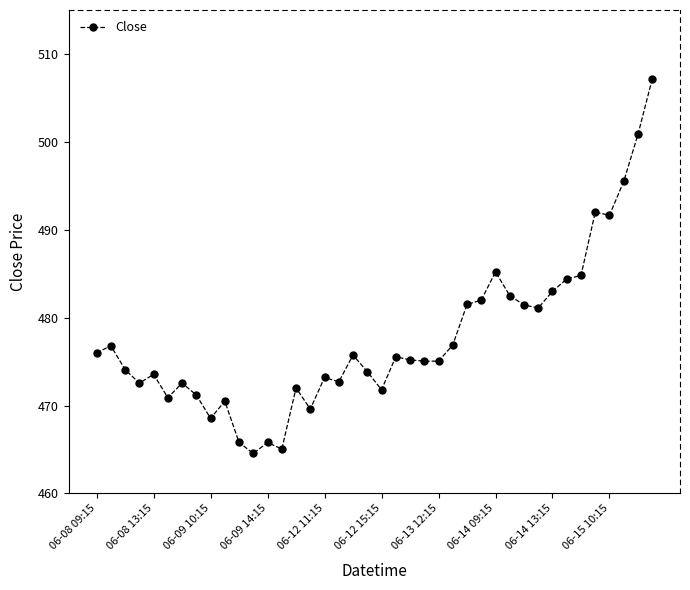

How many categories are shown in the chart?

40